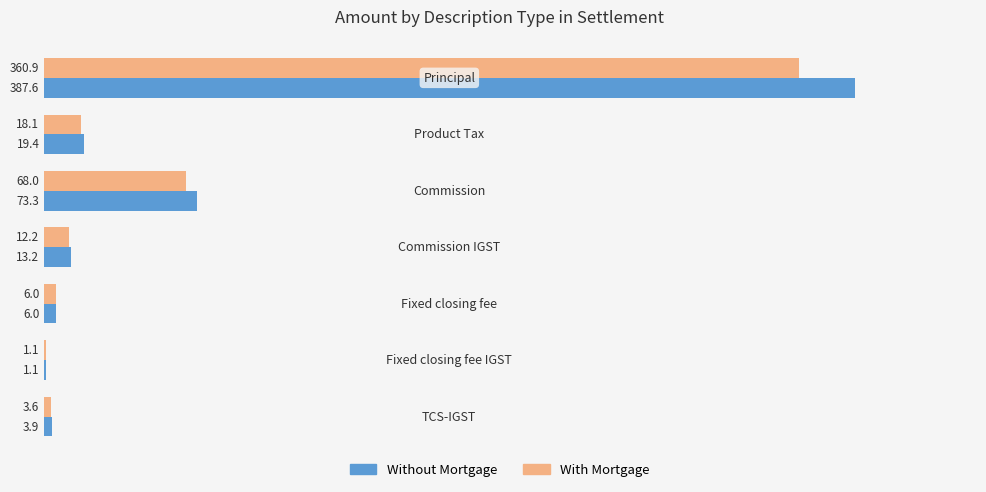

What is the highest value of the Without Mortgage series?

387.6